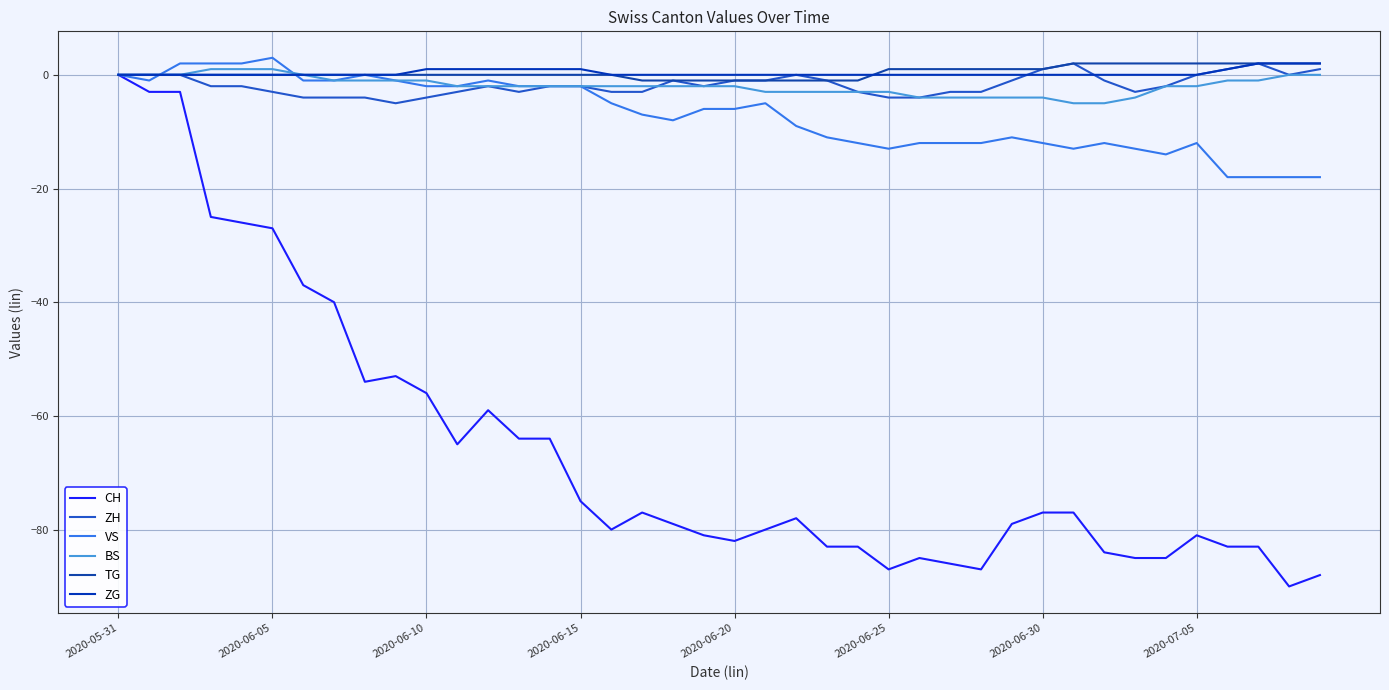

Is this an area chart (filled region under the line)?

No